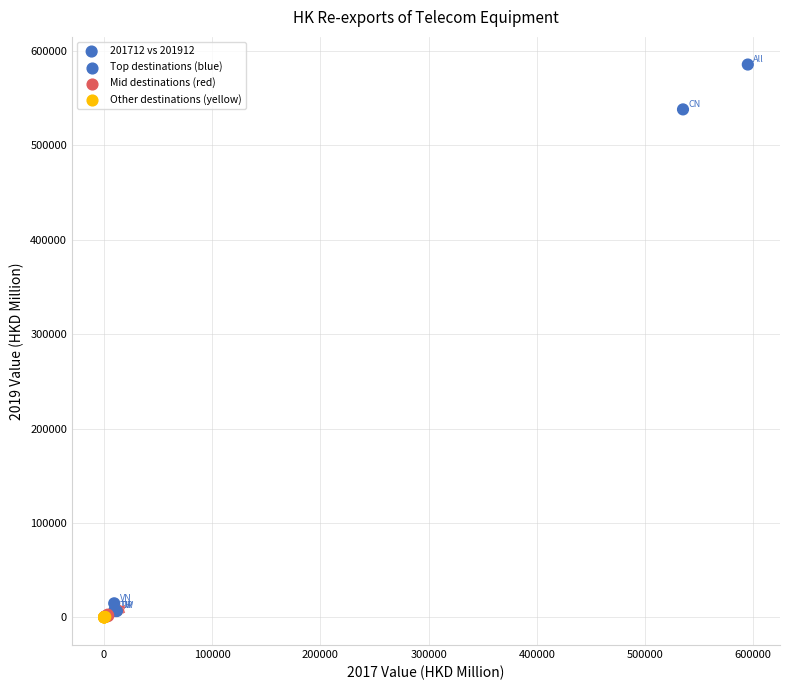

What Y value in the scatter plot is closest to 292921?

538218.2